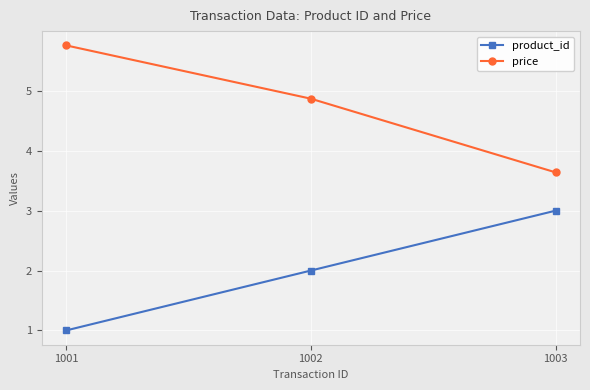

The value of product_id at 1001 is 0.4. True or false?

False